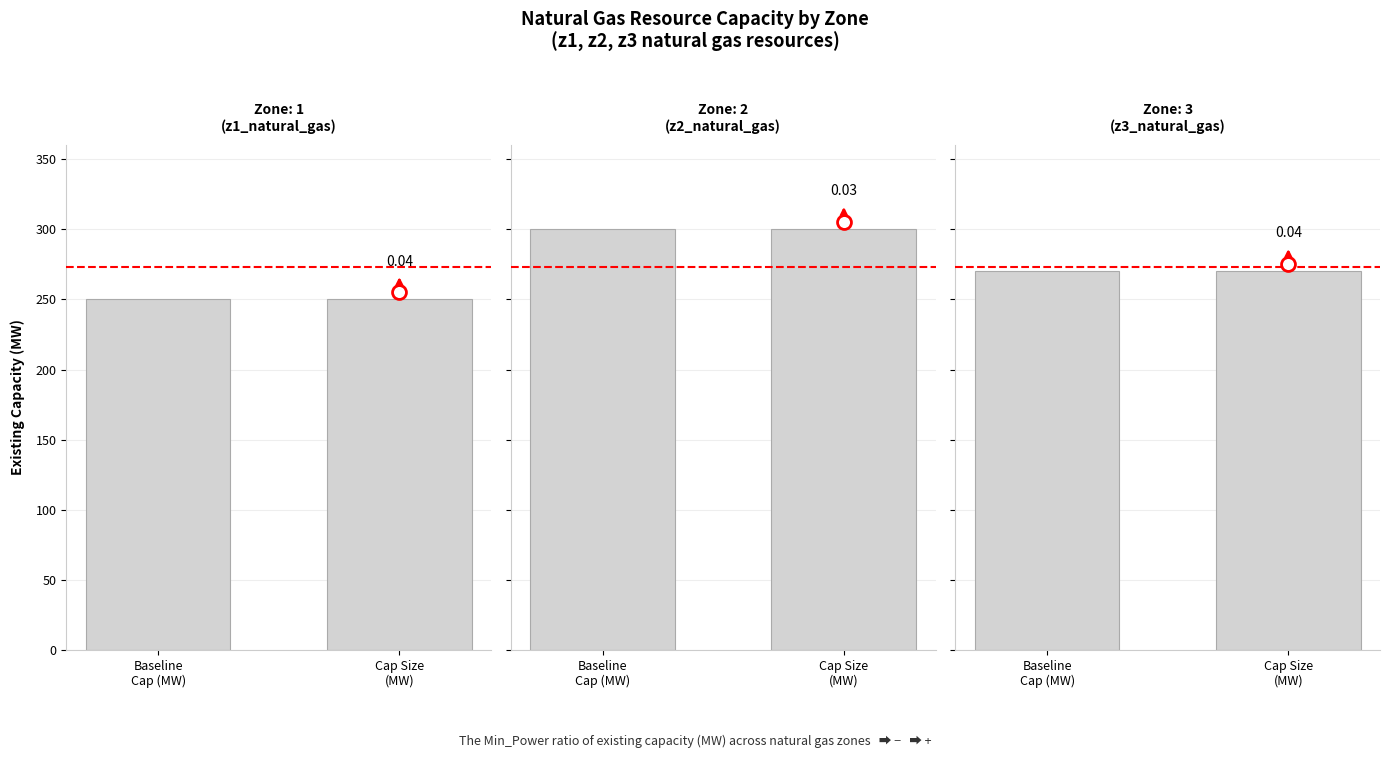

What is the label of the 1st bar from the left?

Baseline
Cap (MW)